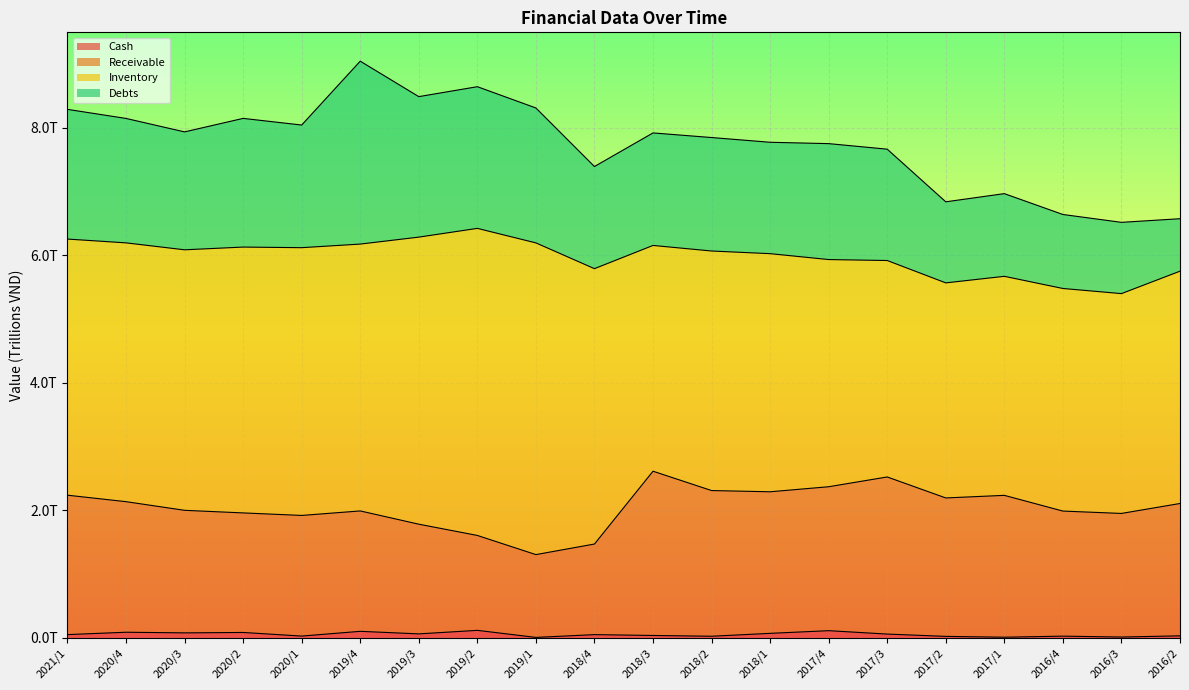

True or false: Cash and Receivable cross at least once.

False